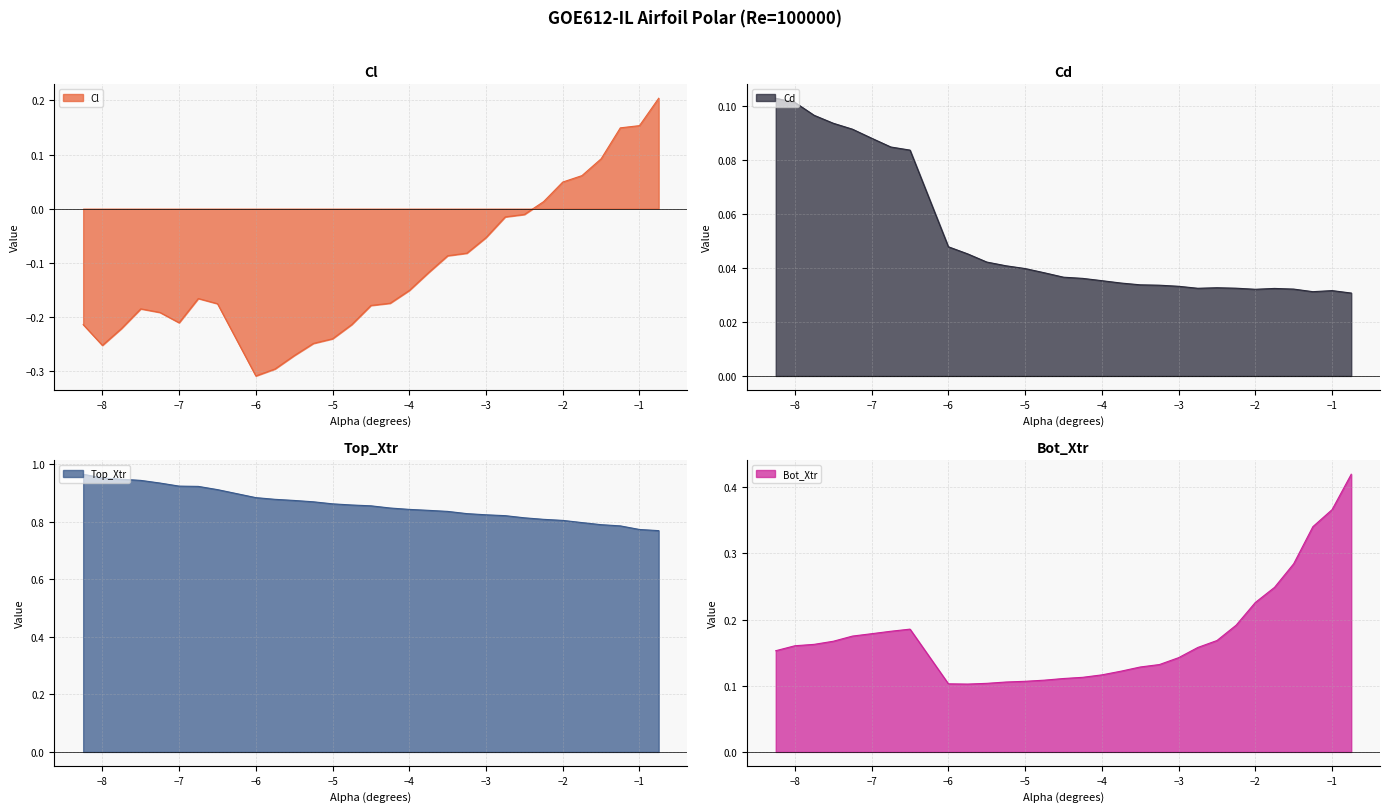

Rank the series at -5.0 from lowest to highest value.

Cl, Cd, Bot_Xtr, Top_Xtr